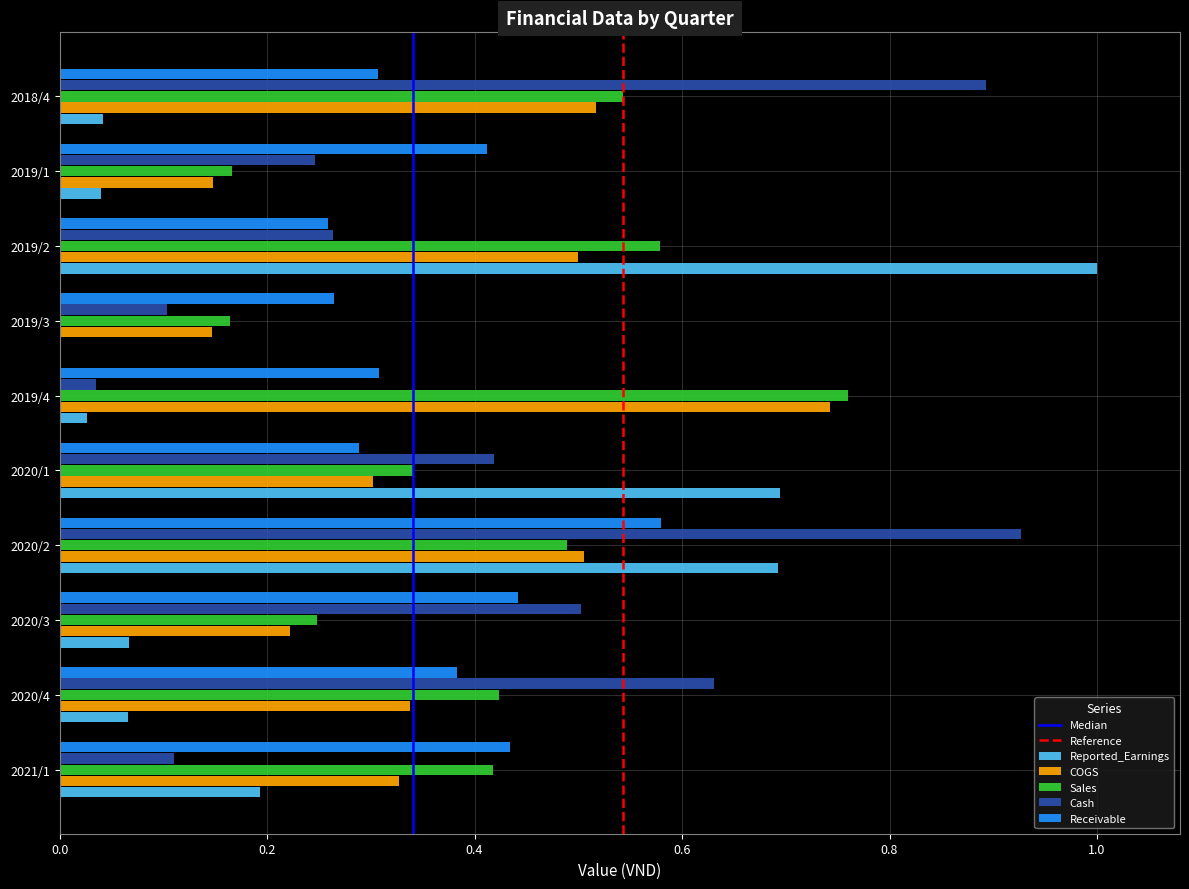

How many COGS values are between 0 and 1?

10